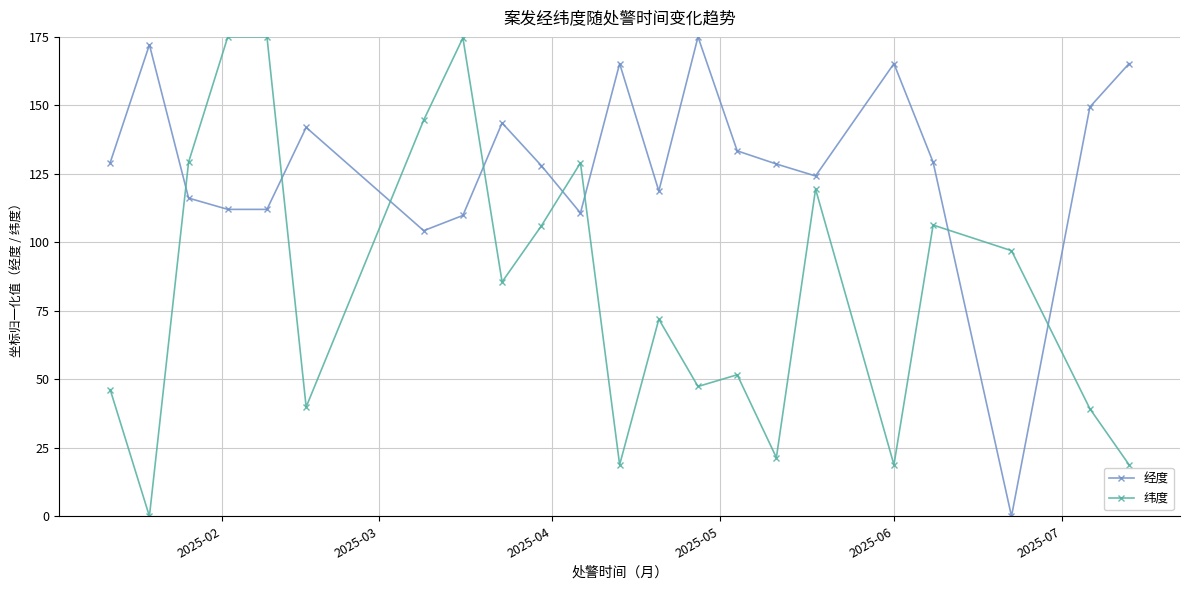

Does the chart have visible grid lines?

Yes